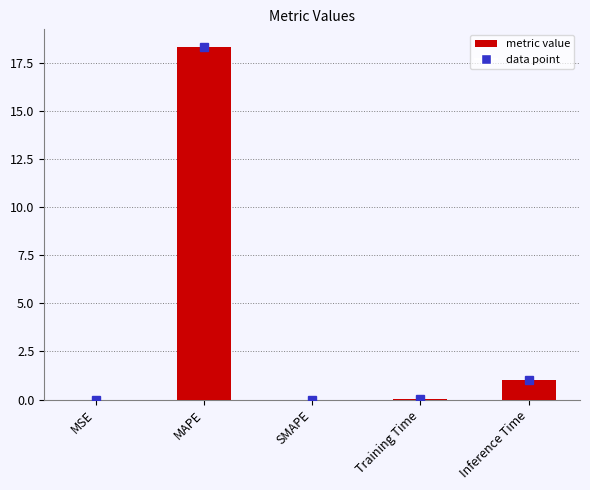

Which category has the highest value across all series?

MAPE